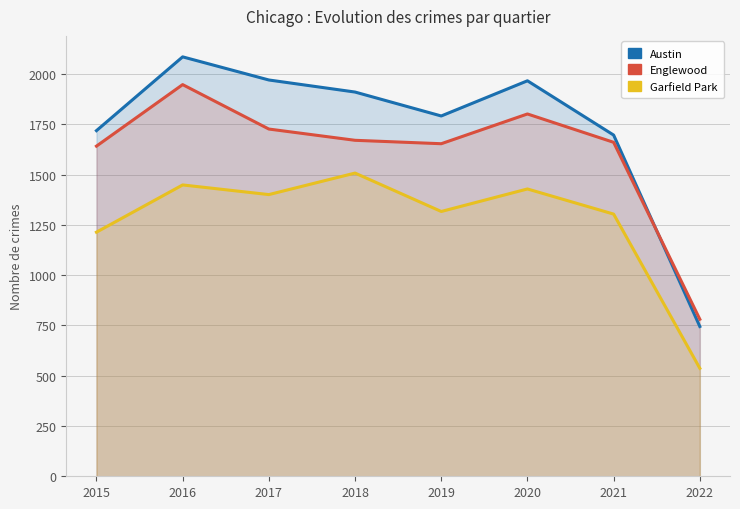

How many lines are shown in the chart?

3